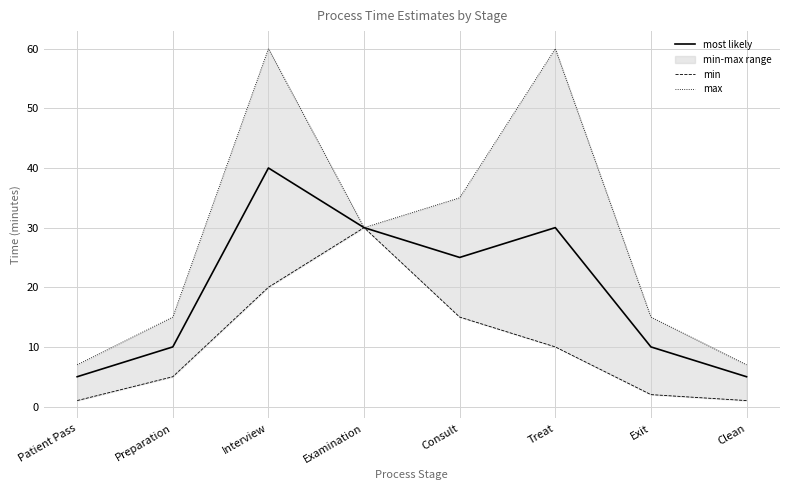

The most likely series shows 39 at Consult. True or false?

False